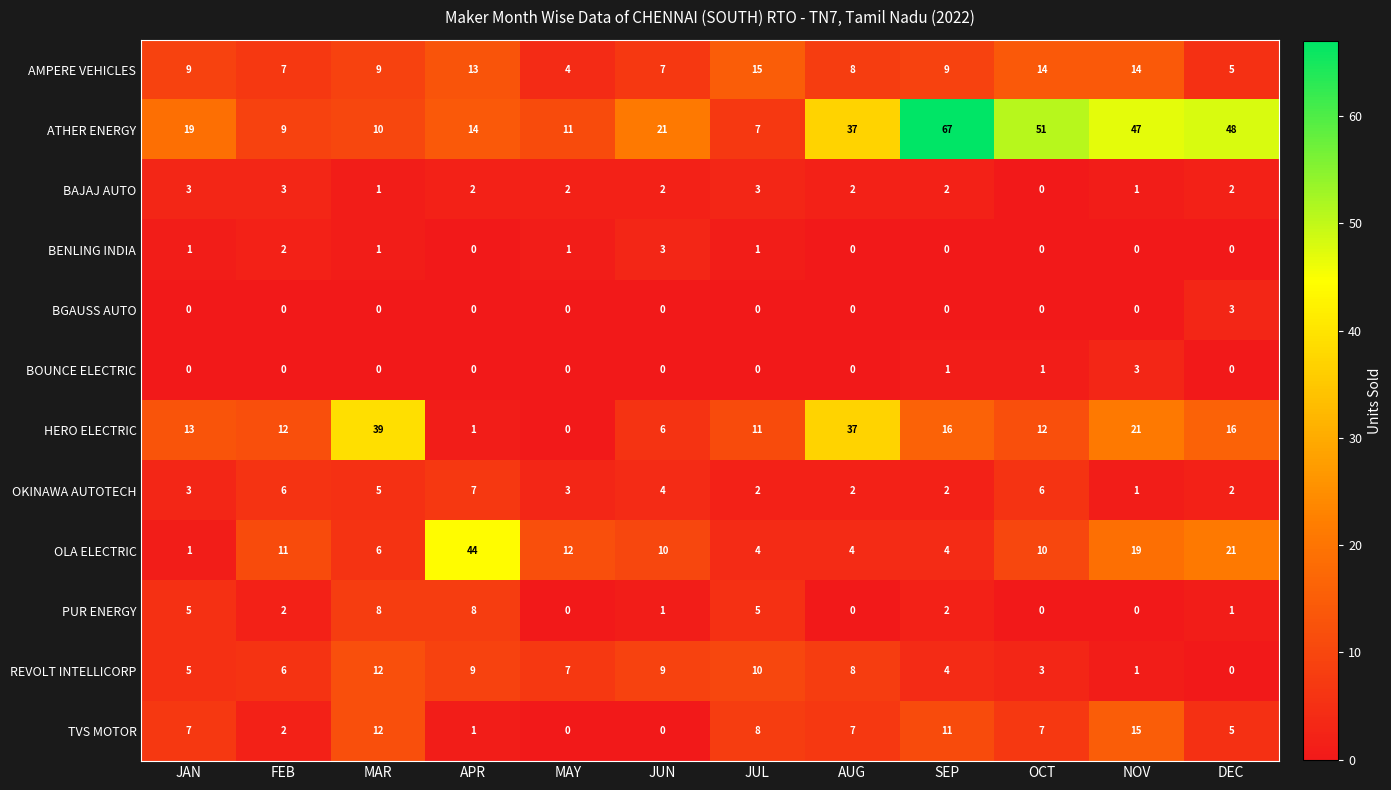

What is the spread (max minus min) of values at APR?

44